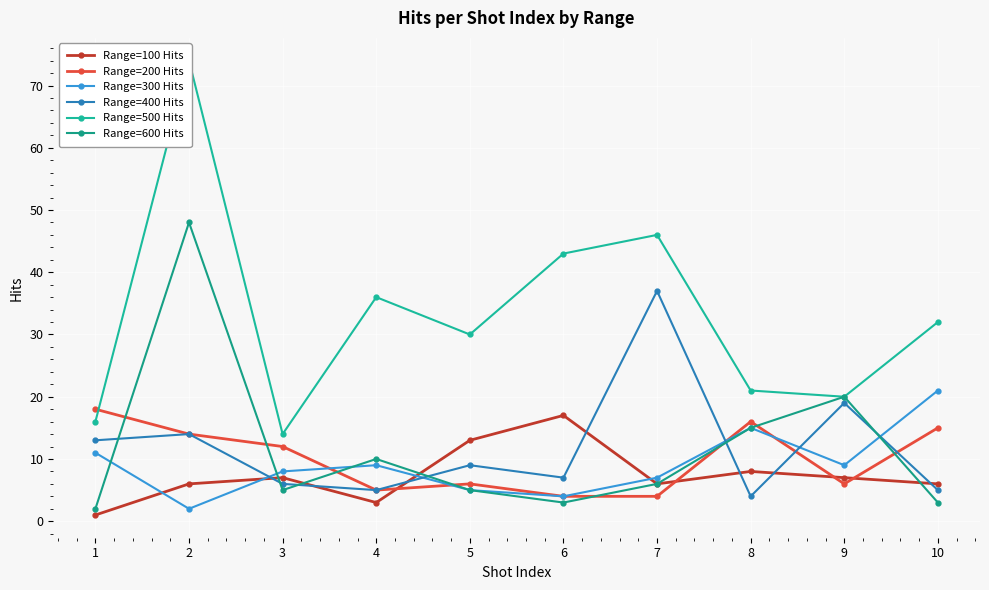

At which label does Range=400 Hits first exceed 9?

1